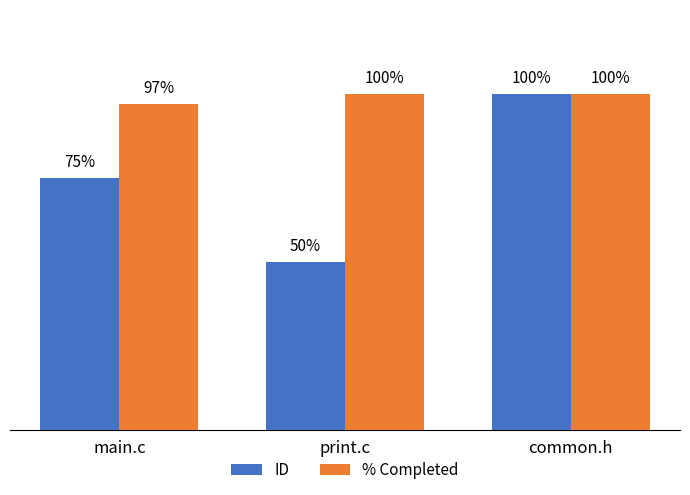

Does the chart contain stacked bars?

No